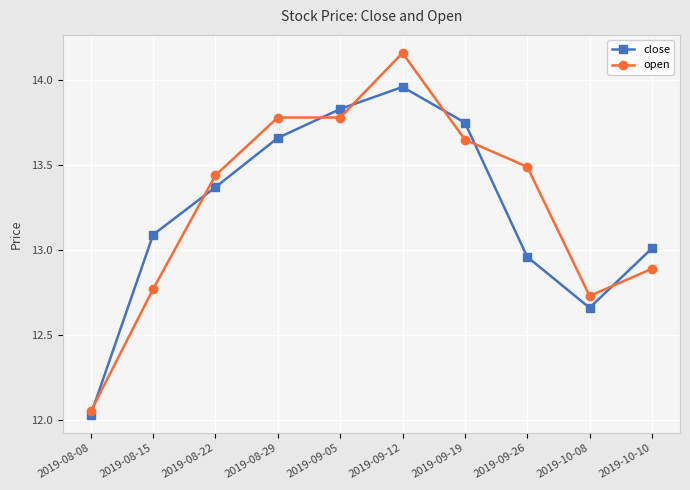

Which series has the largest total across all categories?

open